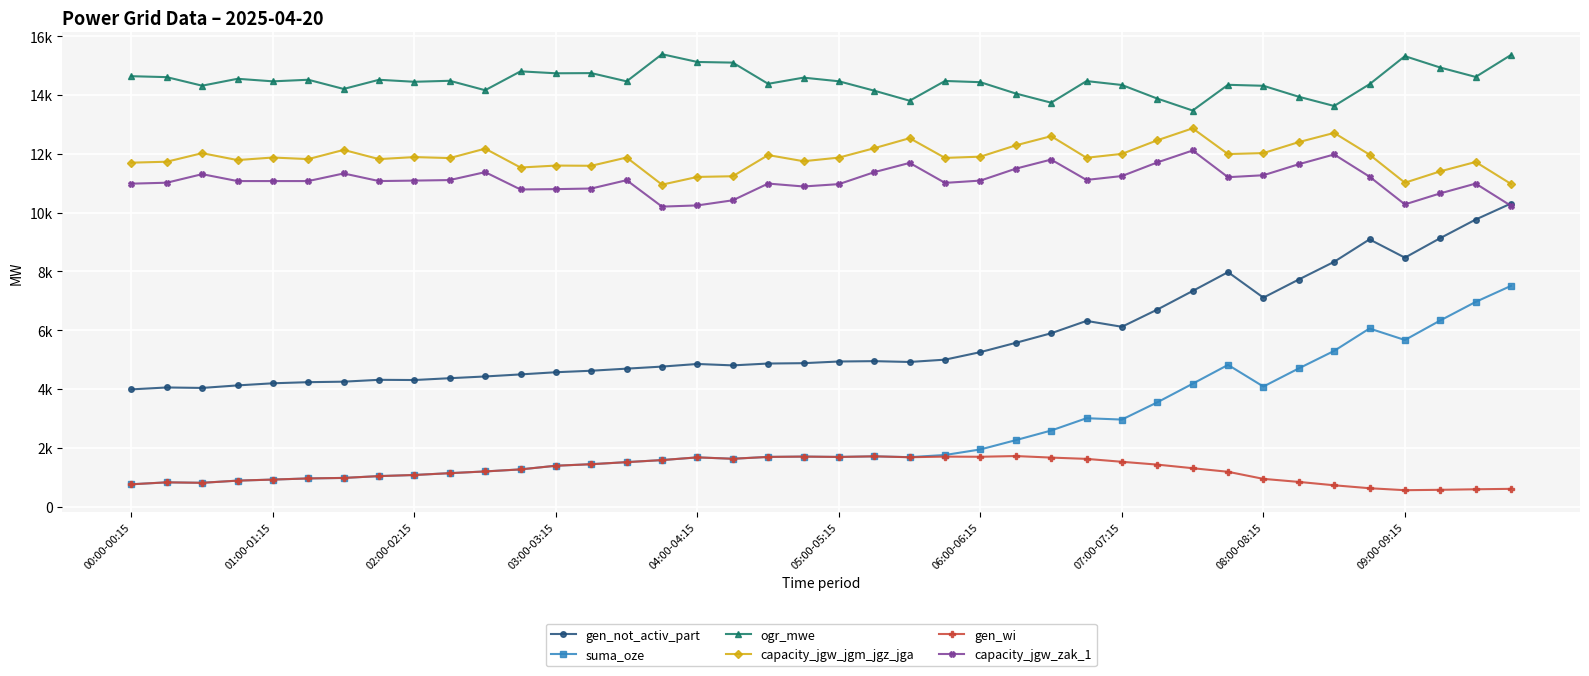

What is the smallest value displayed?

559